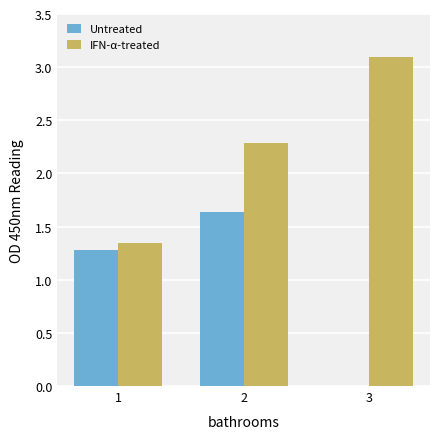

What is the average value of the Untreated series?

1.0